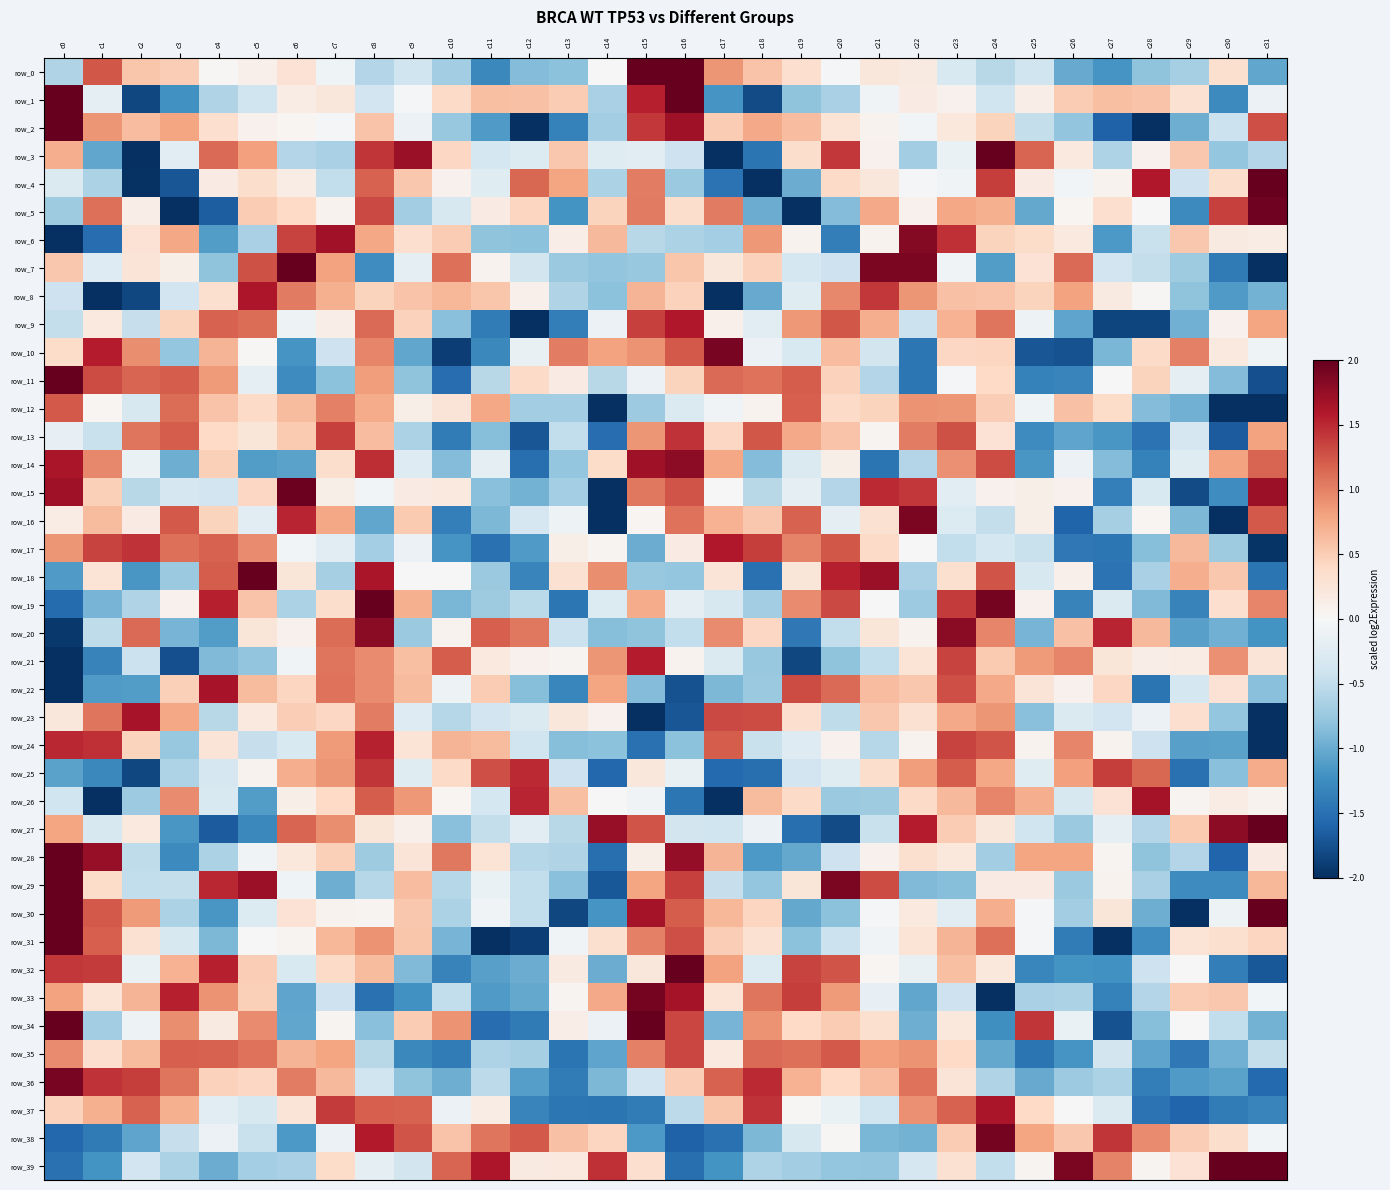

Rank the series by their maximum value, from lowest to highest.

row_12, row_35, row_13, row_25, row_24, row_21, row_17, row_9, row_8, row_37, row_23, row_22, row_26, row_14, row_20, row_6, row_16, row_10, row_36, row_33, row_38, row_5, row_15, row_27, row_2, row_18, row_7, row_3, row_32, row_30, row_39, row_31, row_34, row_11, row_19, row_4, row_29, row_1, row_28, row_0